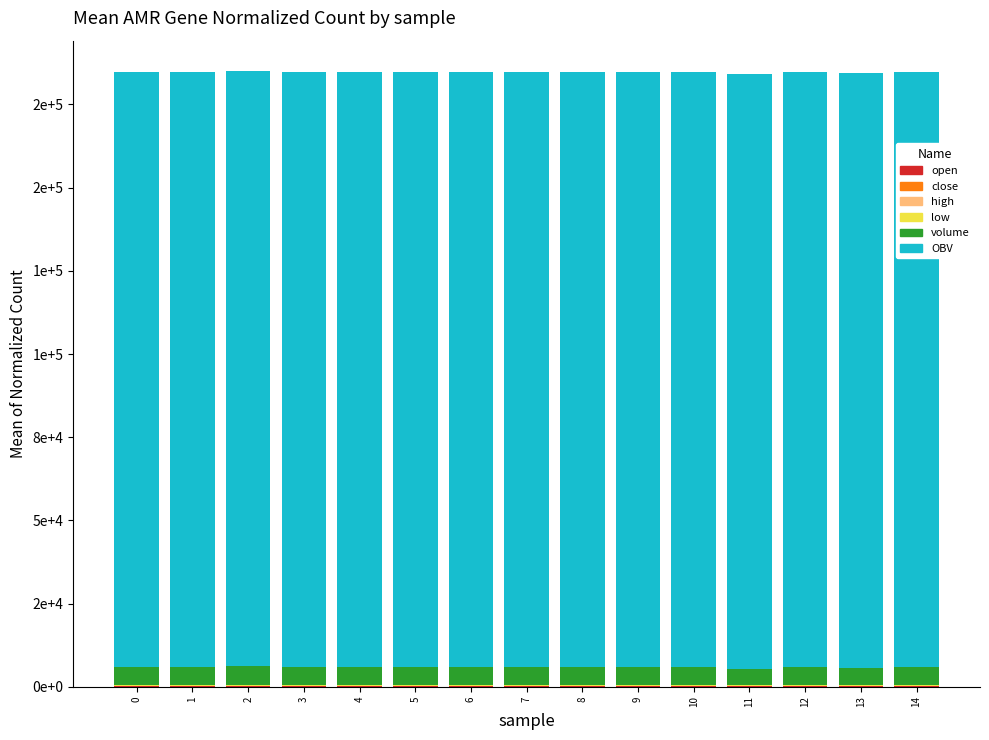

Which series has the largest total across all categories?

OBV